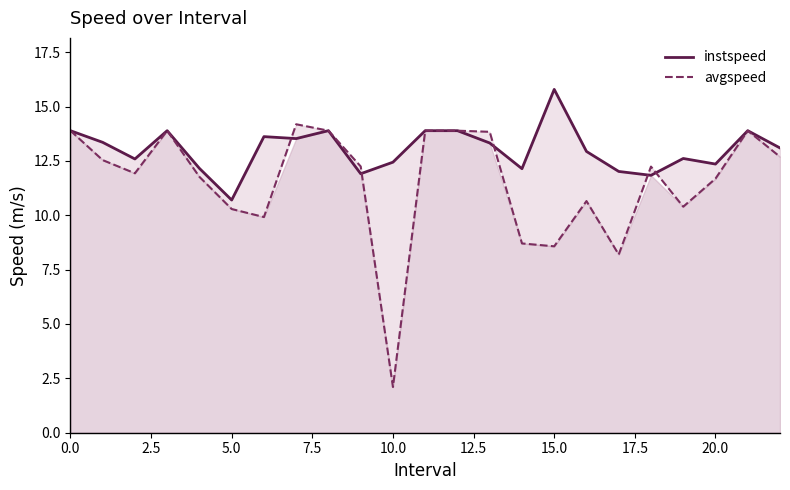

Which series has the largest range (max minus min)?

avgspeed